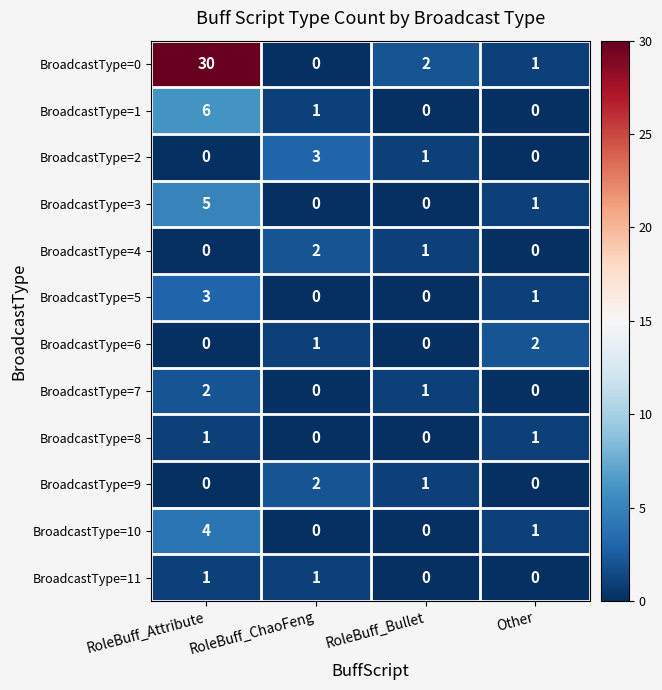

Which series has the widest spread of values?

BroadcastType=0